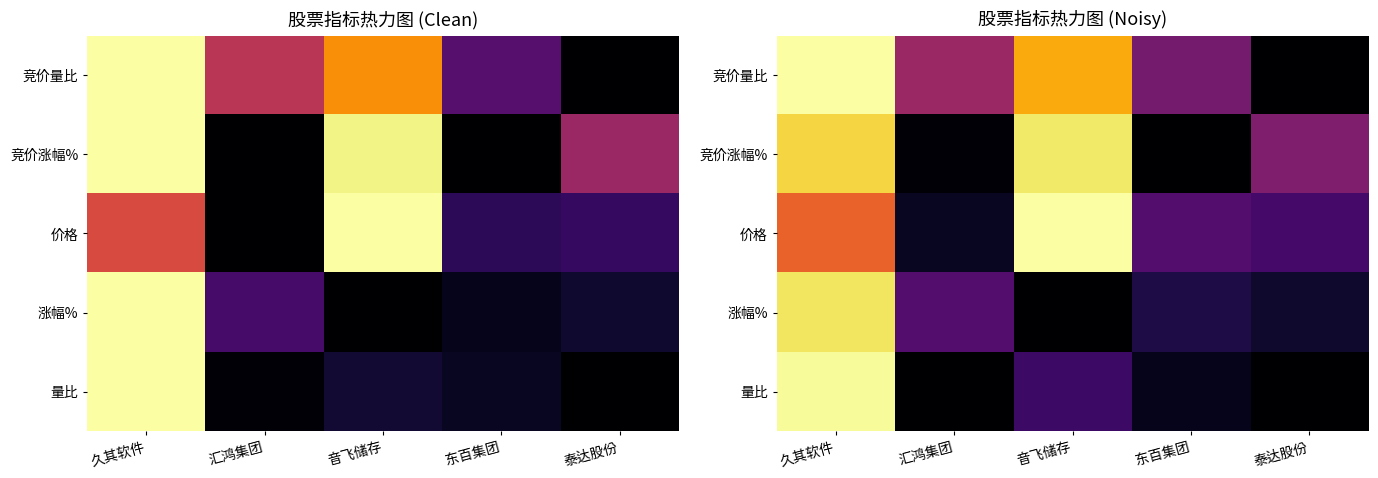

Which series has the largest total across all categories?

竞价量比